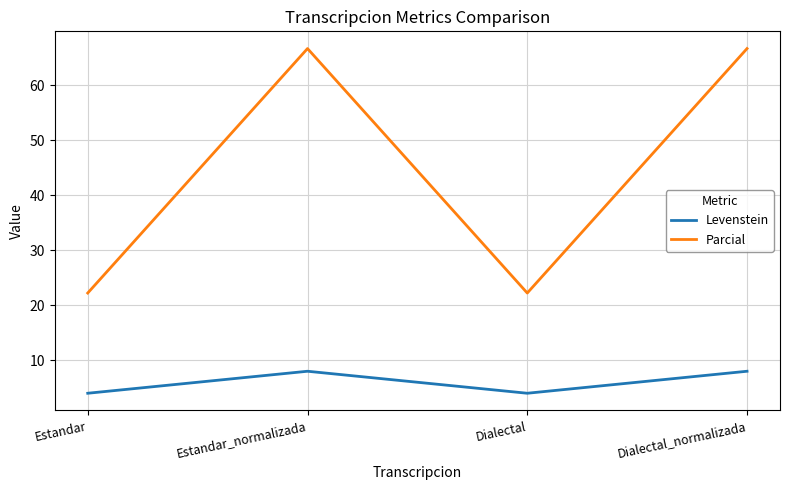

List the series in order of their peak value, lowest first.

Levenstein, Parcial